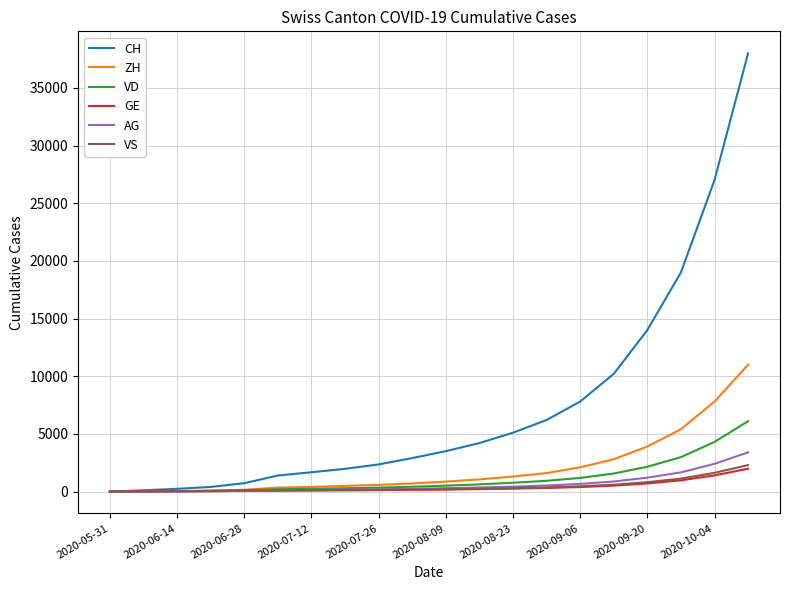

What is the highest value of the ZH series?

11000